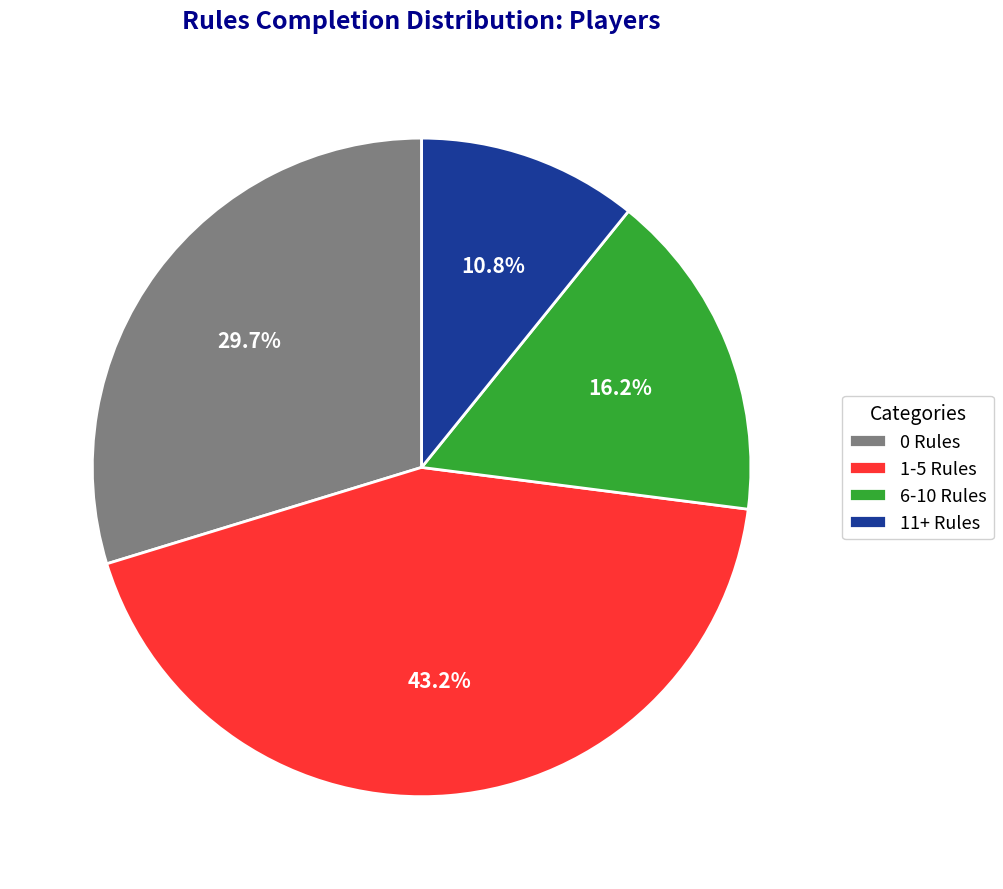

What is the ratio of the value at 11+ Rules to the value at 0 Rules?

0.4